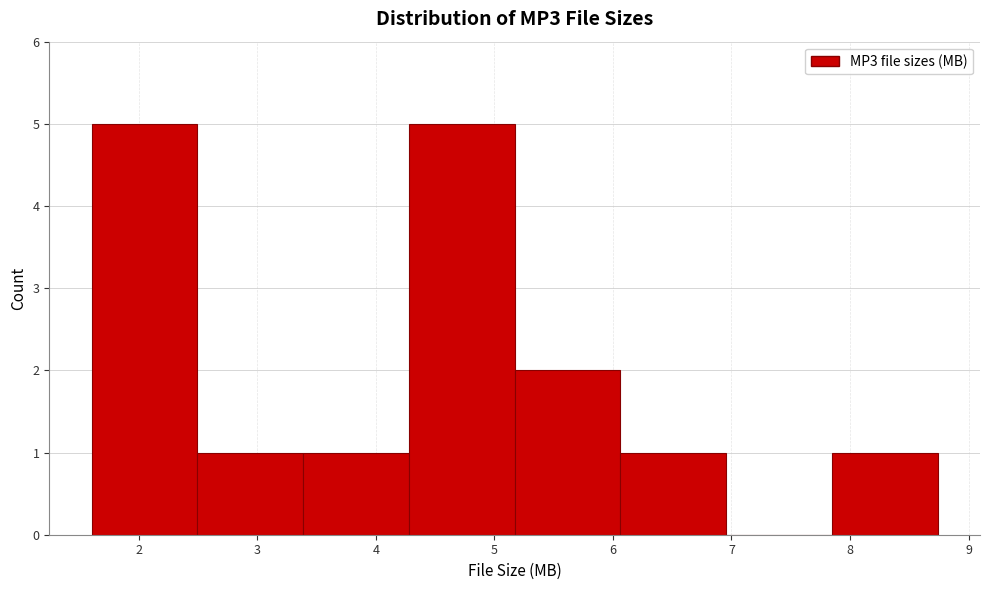

Reading left to right, list every bar in this chart as the range it spans on the x-axis followed by its height. Neither the bar edges nor the heights are printed on the chart, so give them approximately, as read against the axes.

1.6 to 2.5: 5
2.5 to 3.4: 1
3.4 to 4.3: 1
4.3 to 5.2: 5
5.2 to 6.1: 2
6.1 to 7.0: 1
7.0 to 7.8: 0
7.8 to 8.7: 1